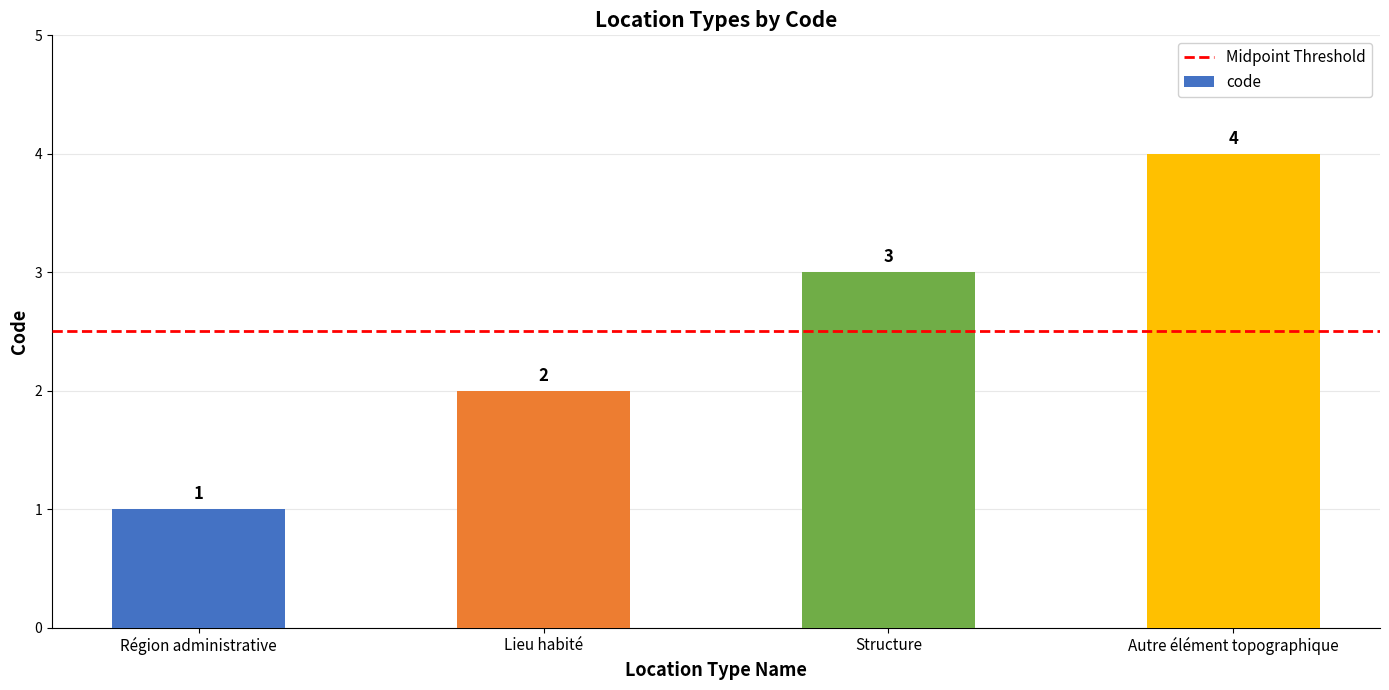

What is the smallest value displayed?

1